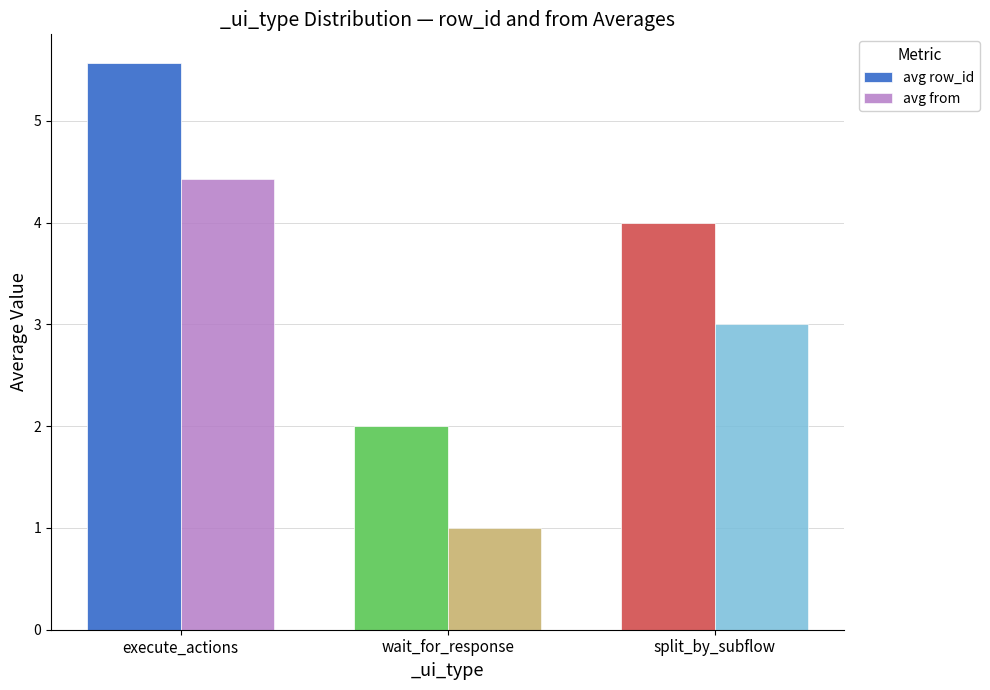

Reading left to right, what are all the values shown in this chart?

avg row_id: execute_actions=5.6	wait_for_response=2.0	split_by_subflow=4.0
avg from: execute_actions=4.4	wait_for_response=1.0	split_by_subflow=3.0